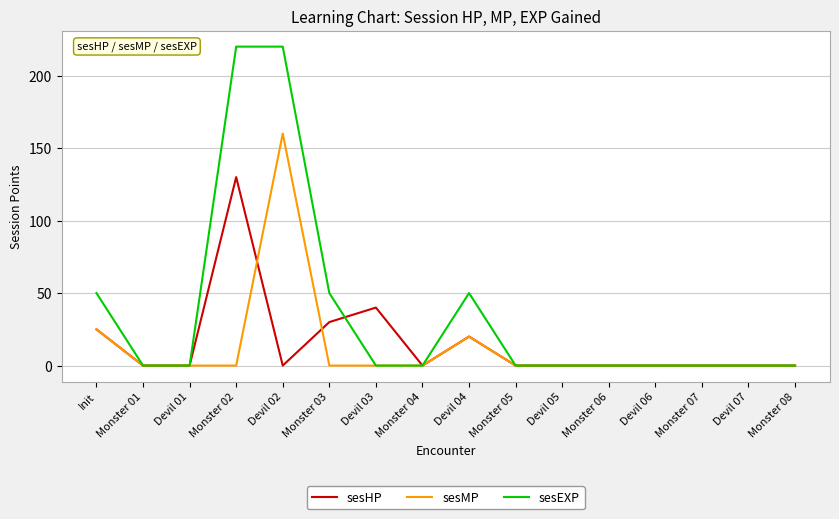

Rank the series at Monster 03 from lowest to highest value.

sesMP, sesHP, sesEXP